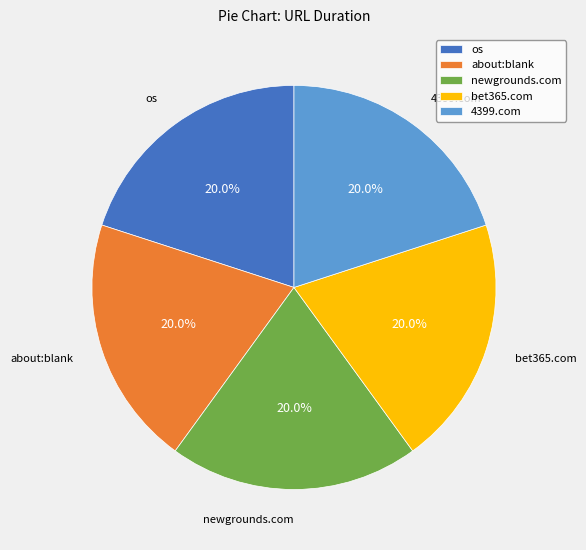

What percentage is NOT represented by os?

80.0%